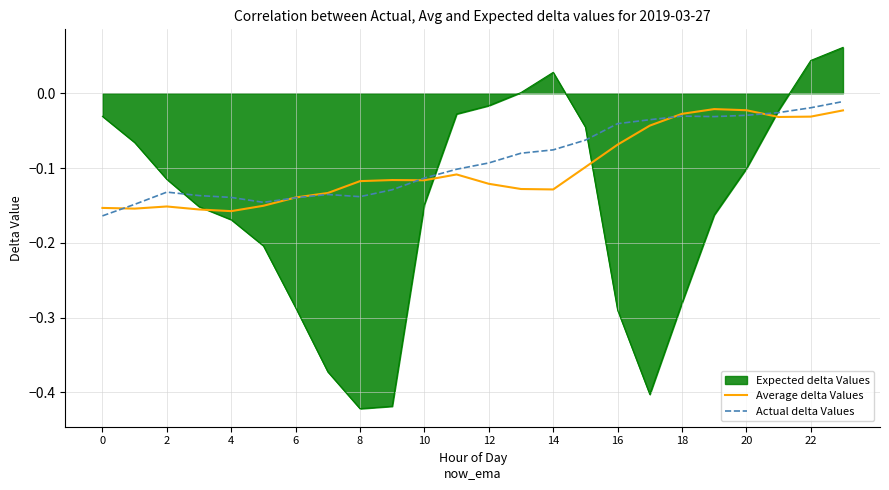

What are all the series names shown in the legend?

Expected delta Values, Average delta Values, Actual delta Values